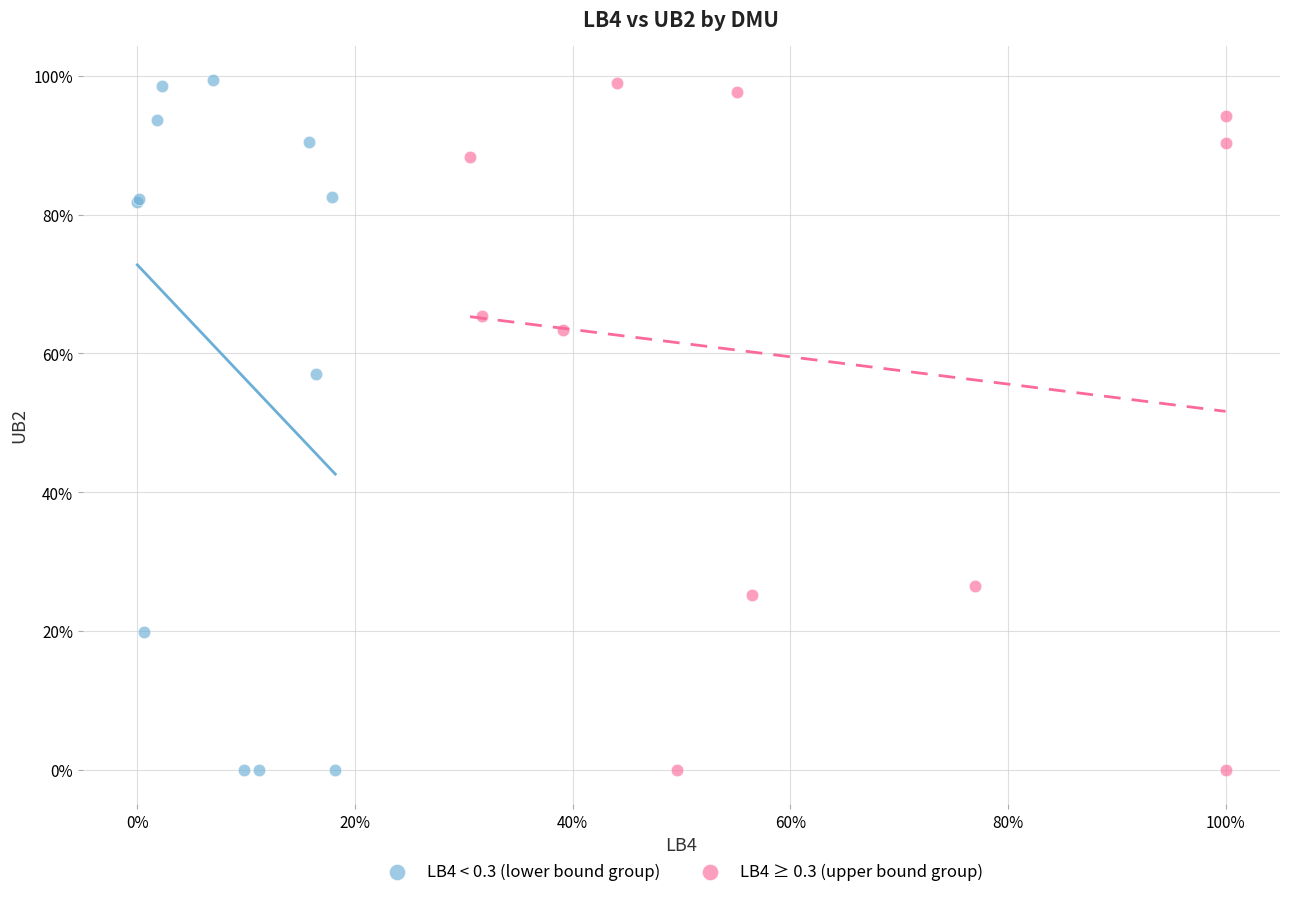

What are all the series names shown in the legend?

LB4 < 0.3 (lower bound group), LB4 ≥ 0.3 (upper bound group)